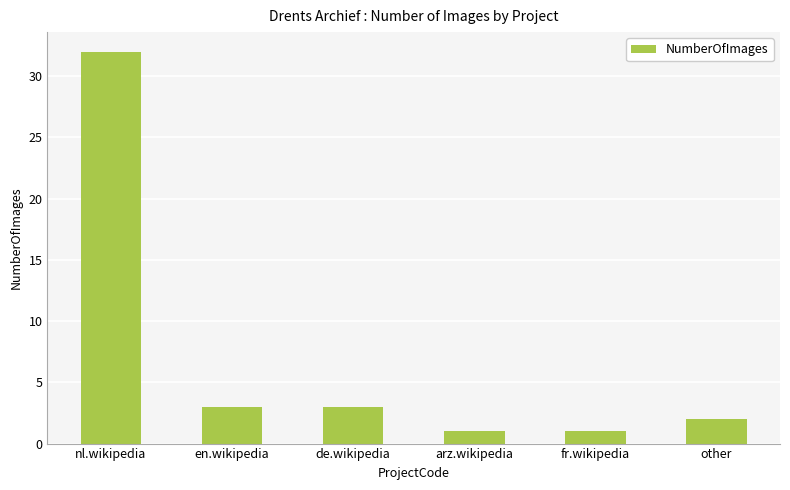

What is the greatest value displayed?

32